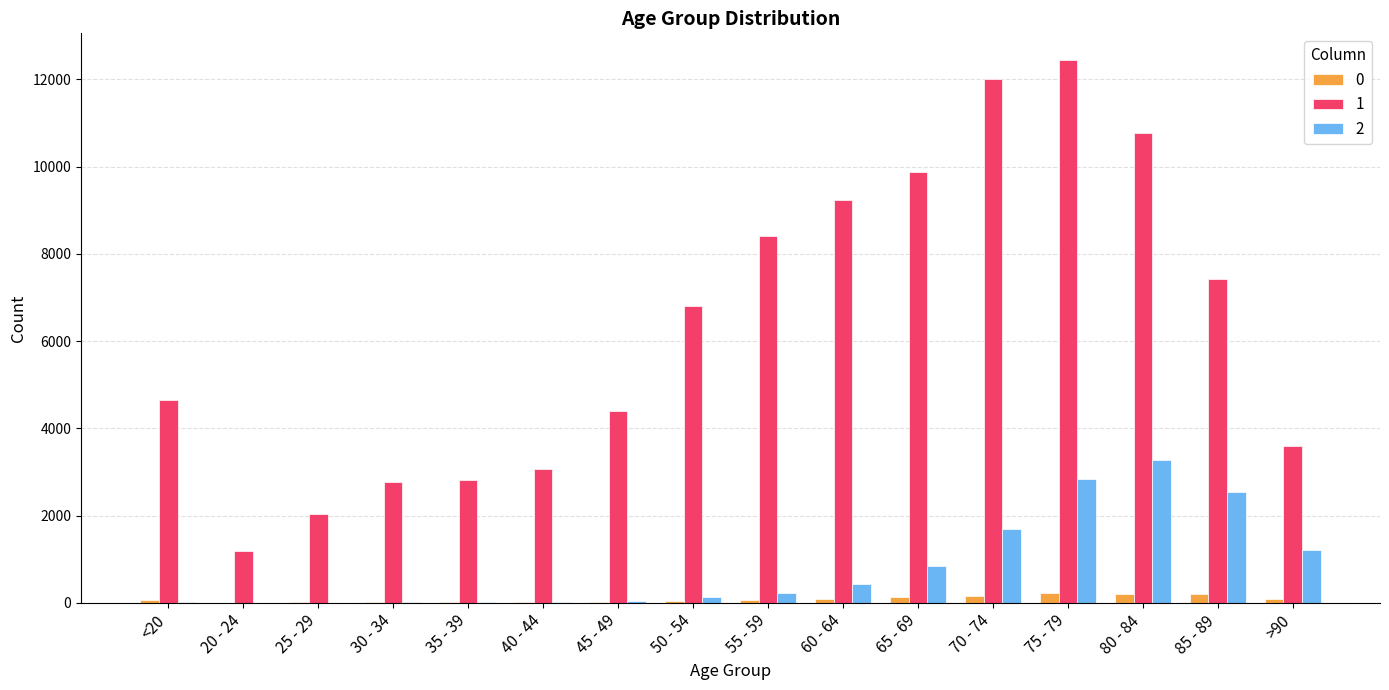

What is the difference between the 1 values at 25 - 29 and 20 - 24?

847